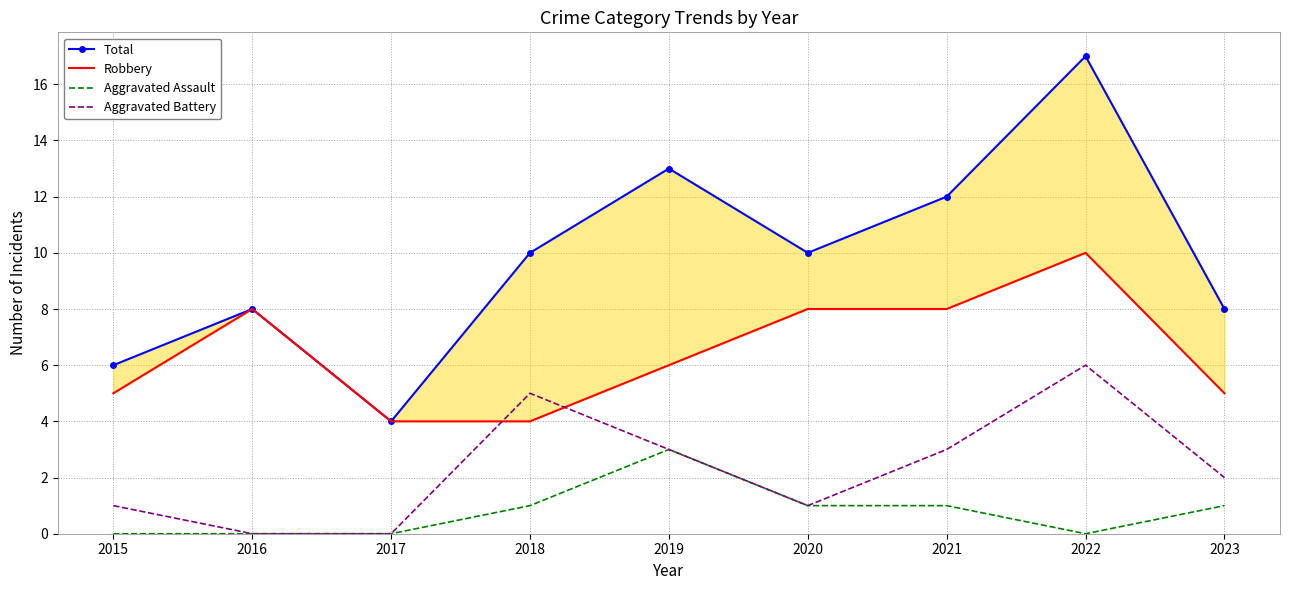

At which category is the sum across all series the highest?

2022